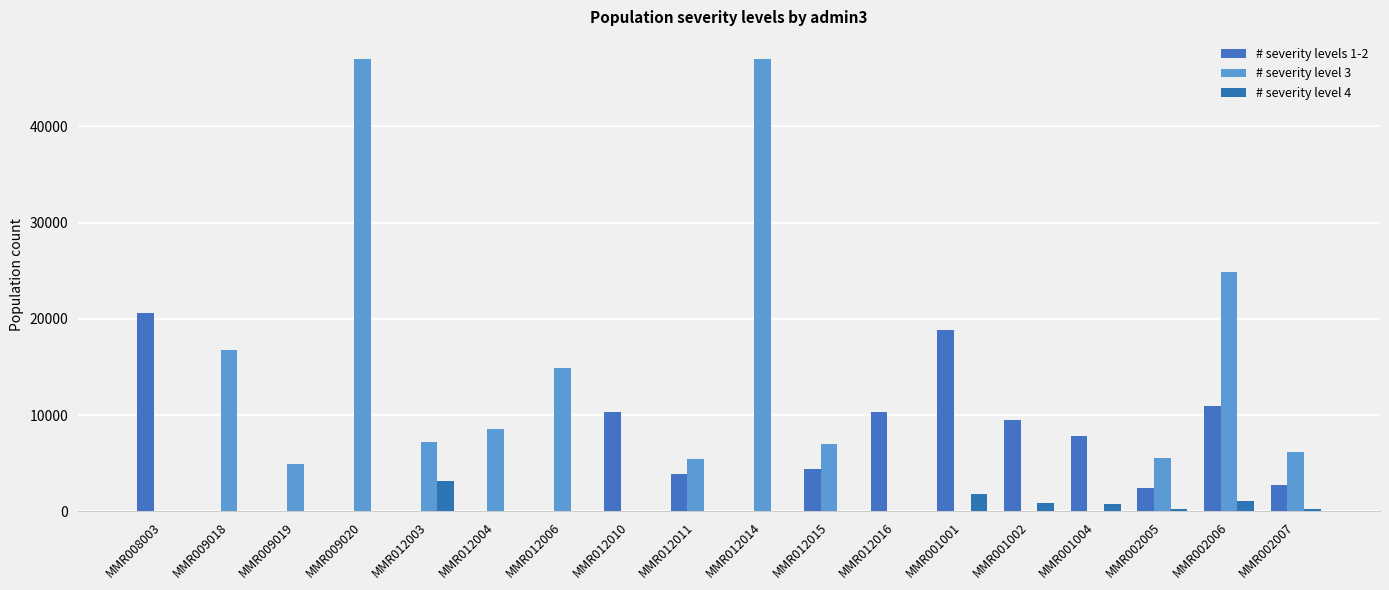

At which category is the sum across all series the highest?

MMR009020